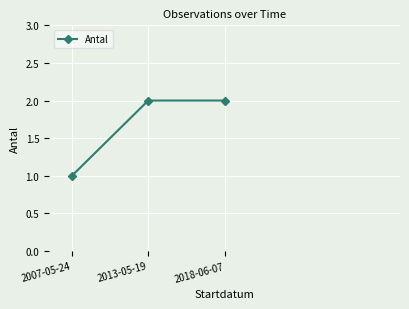

Where is the data nearest to the value 1?

2007-05-24